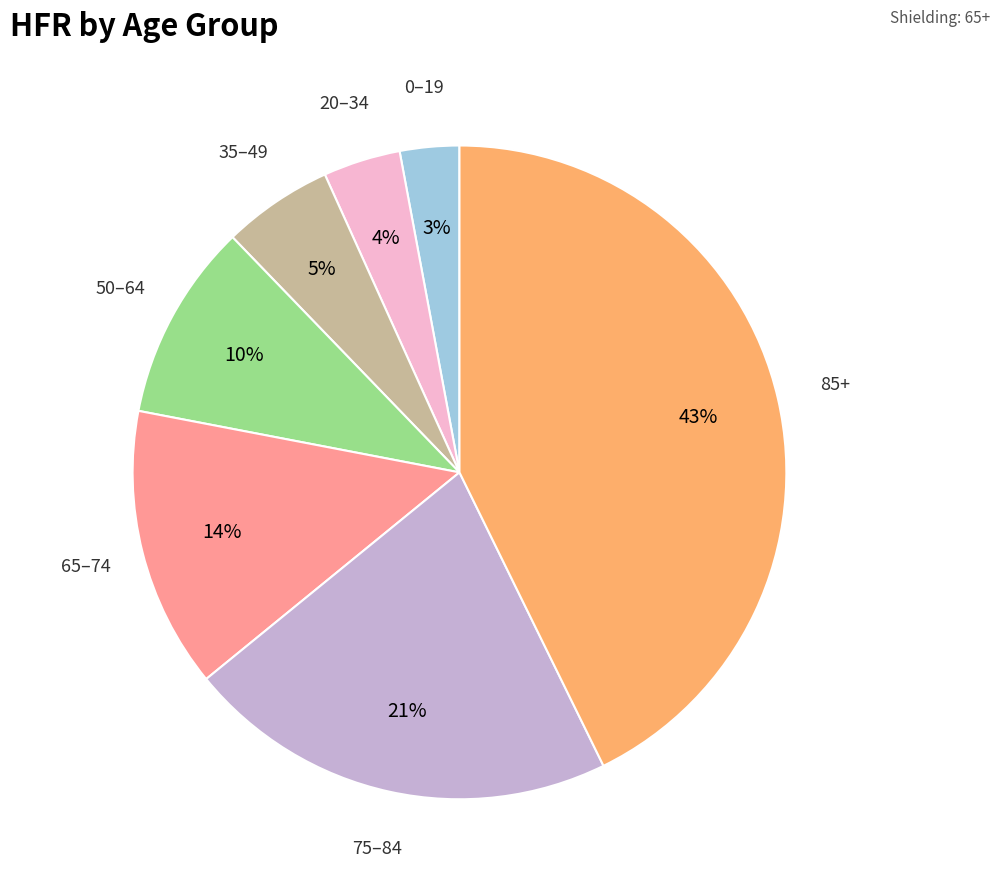

Combined, do 65–74 and 85+ account for over 50%?

Yes